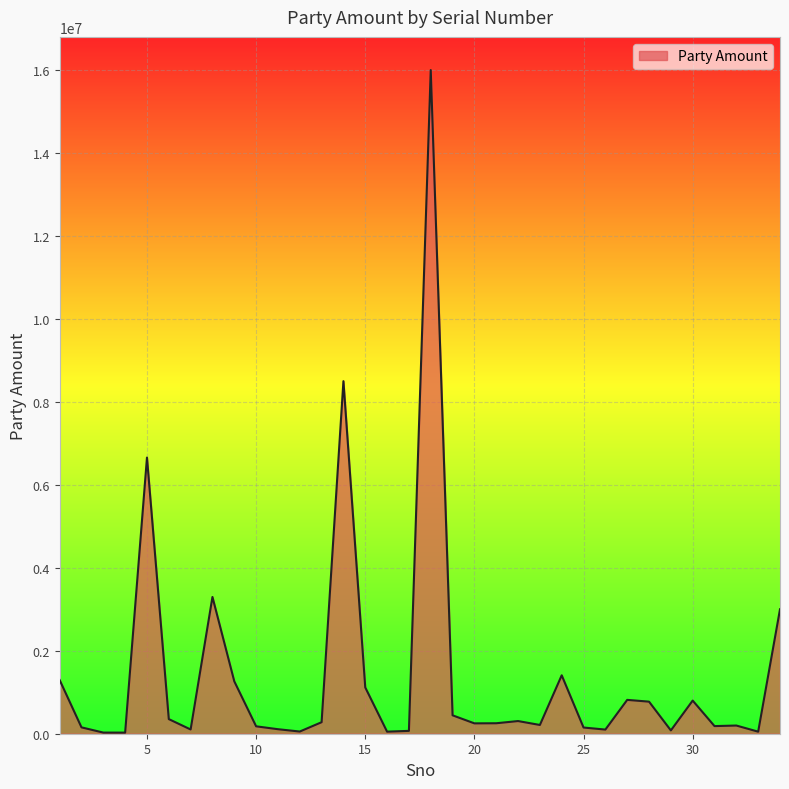

What is the maximum value shown in the chart?

15999779